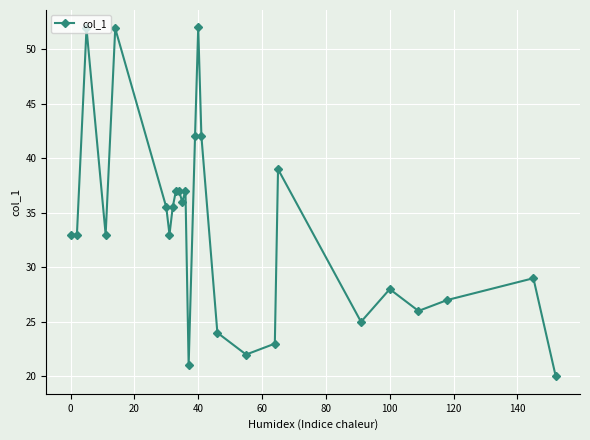

What is the average value?

33.6